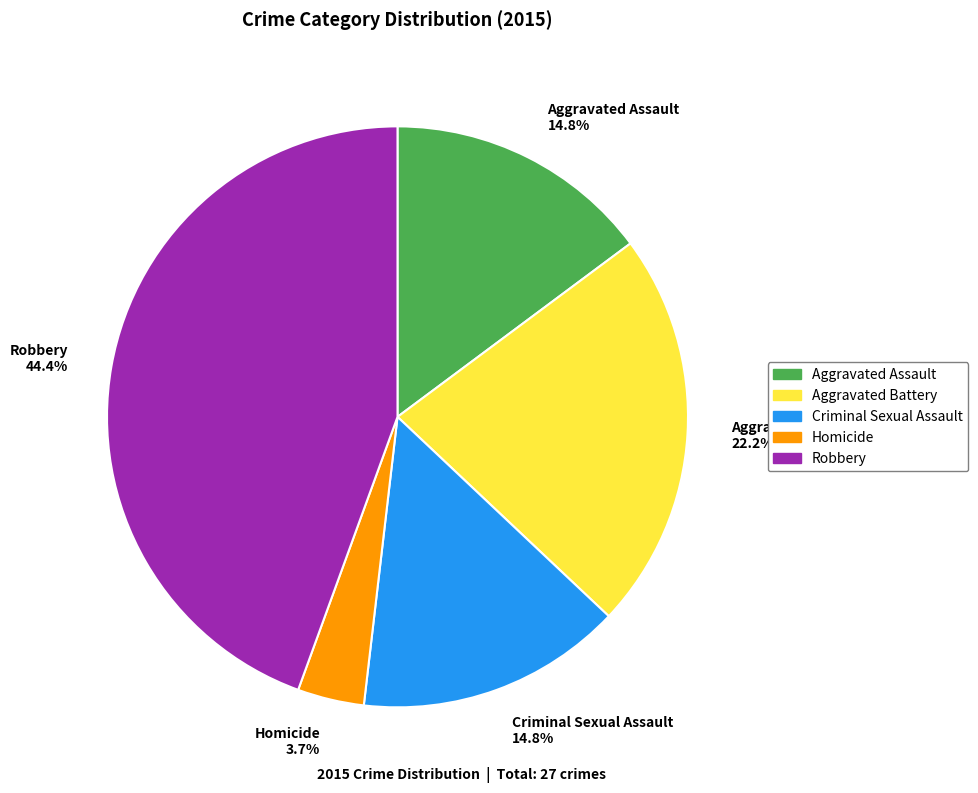

To the nearest percent, what portion does Homicide represent?

4%